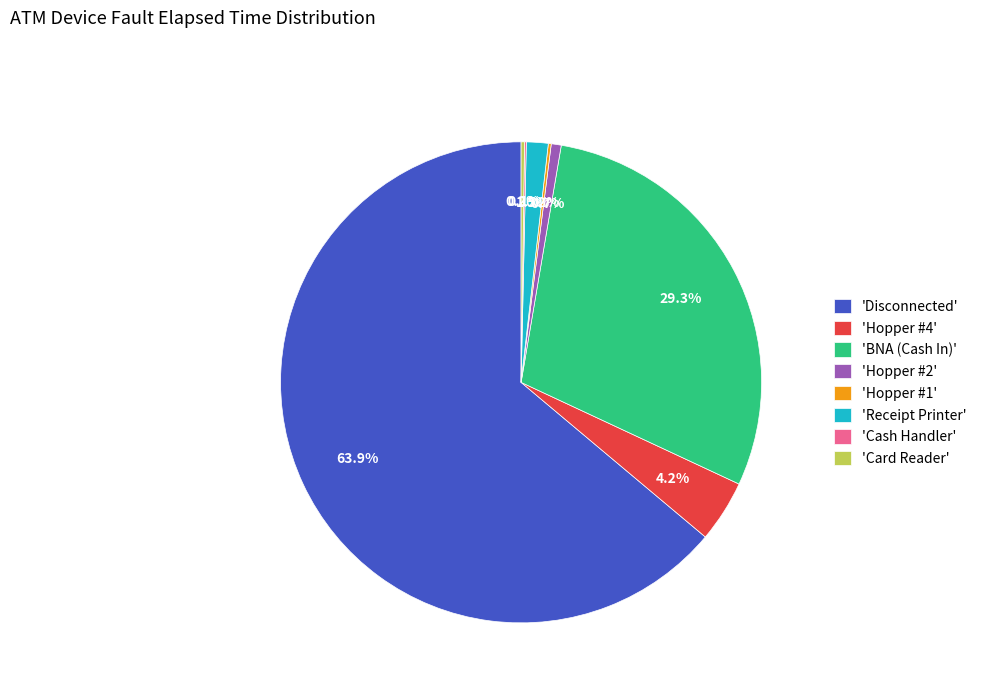

What is the largest slice in the pie chart?

'Disconnected'